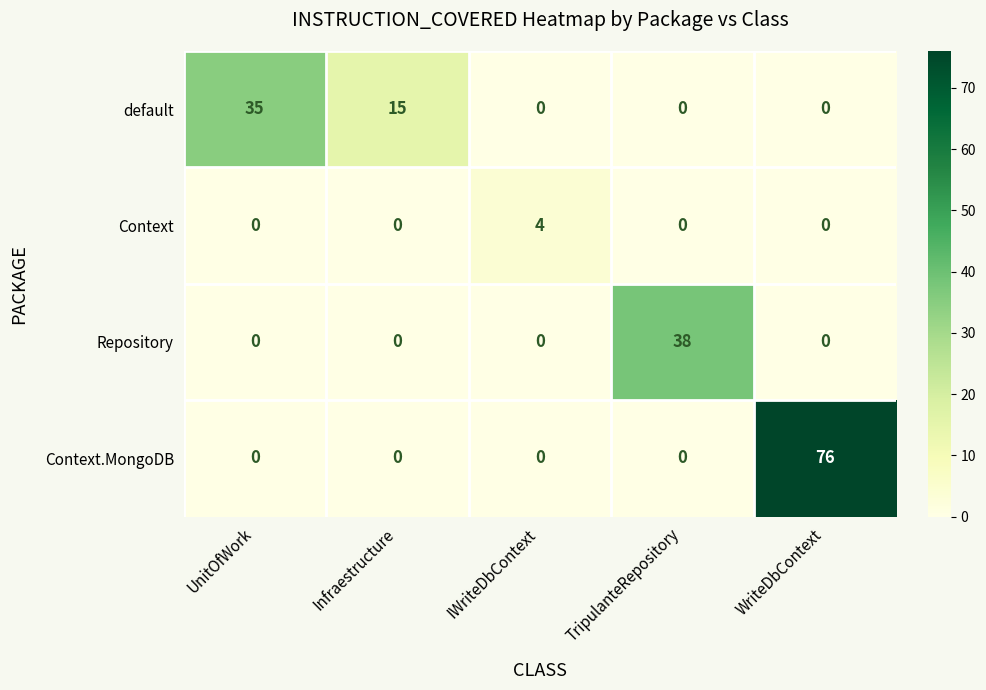

The value of default at TripulanteRepository is -12. True or false?

False